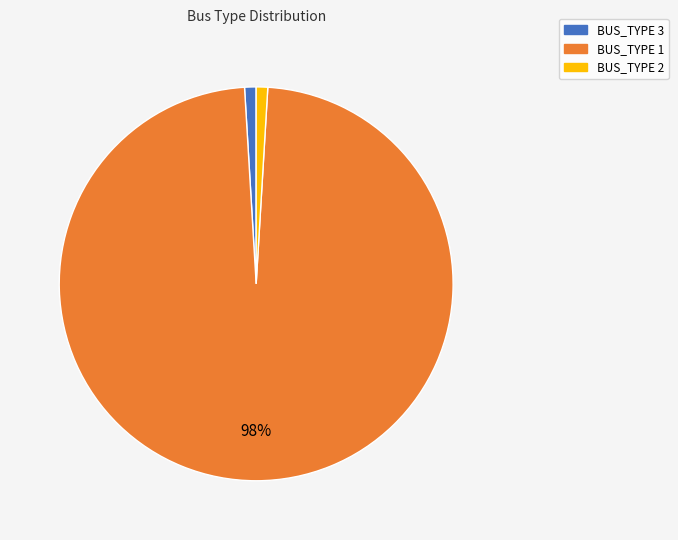

To the nearest percent, what is the difference between the largest and smallest slice percentages?

97%